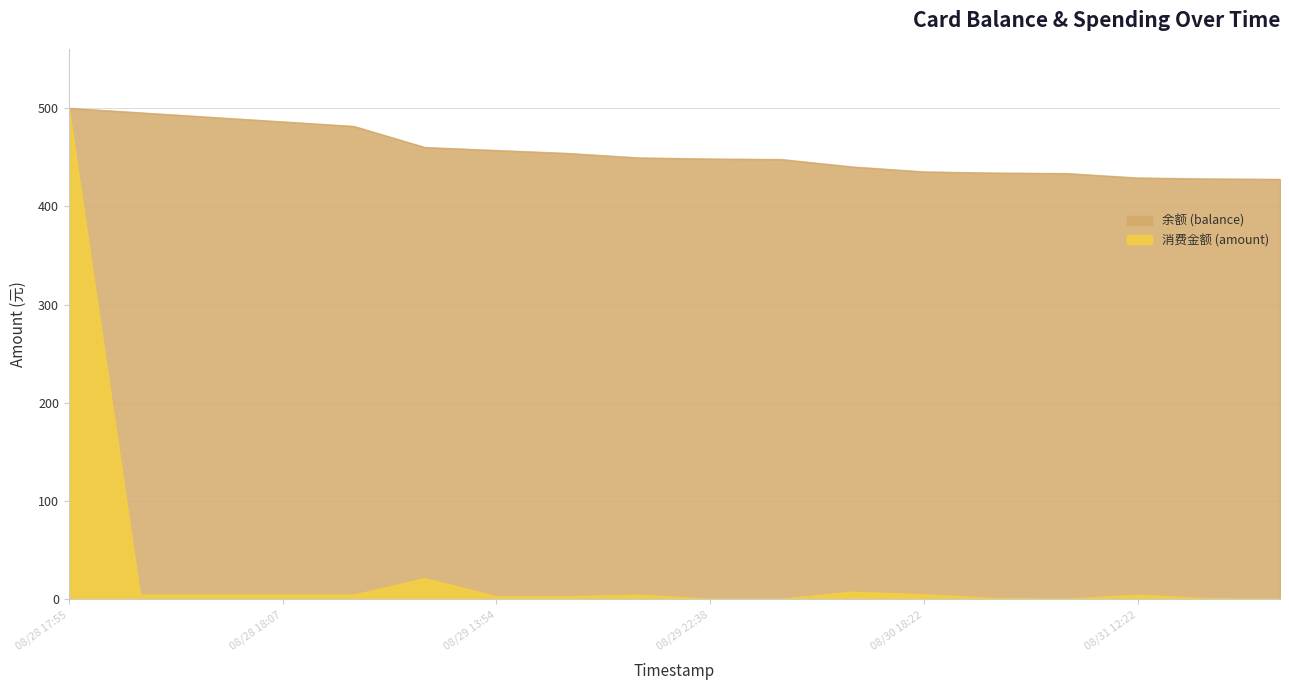

What are all the series names shown in the legend?

余额 (balance), 消费金额 (amount)